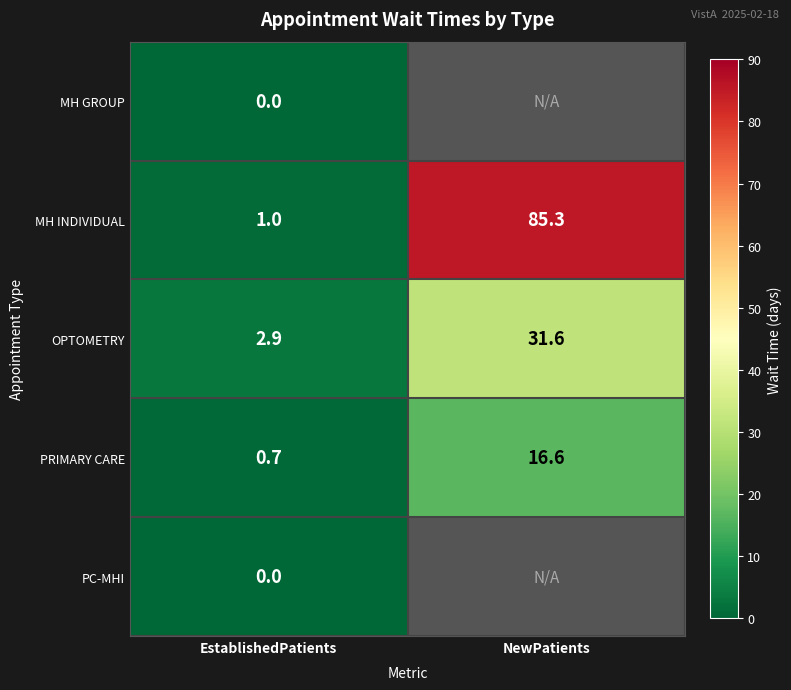

Rank the categories by OPTOMETRY value from highest to lowest.

NewPatients, EstablishedPatients